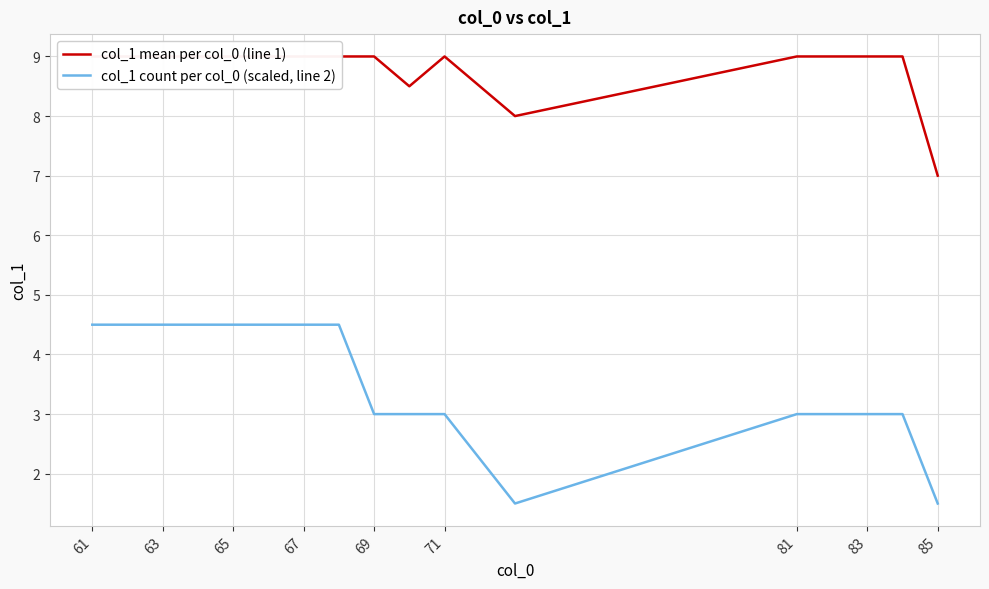

True or false: col_1 count per col_0 (scaled, line 2) has a value of 6.6 at 67.

False